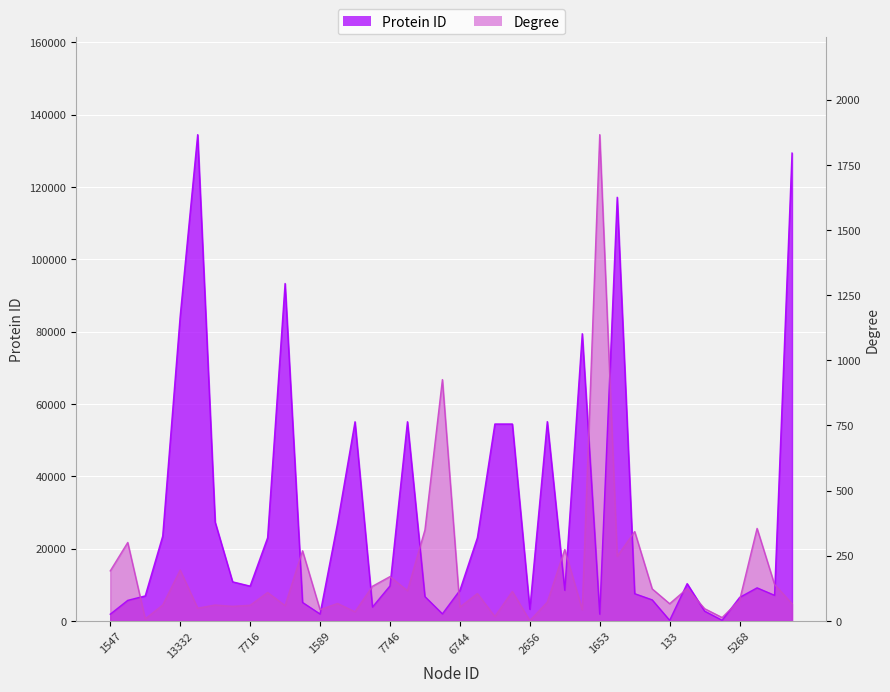

How many data points does each series have?

40